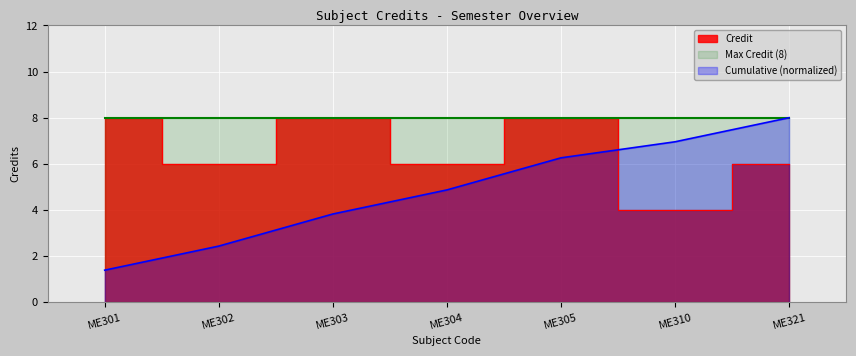

True or false: the data shows 6 at ME302.

True